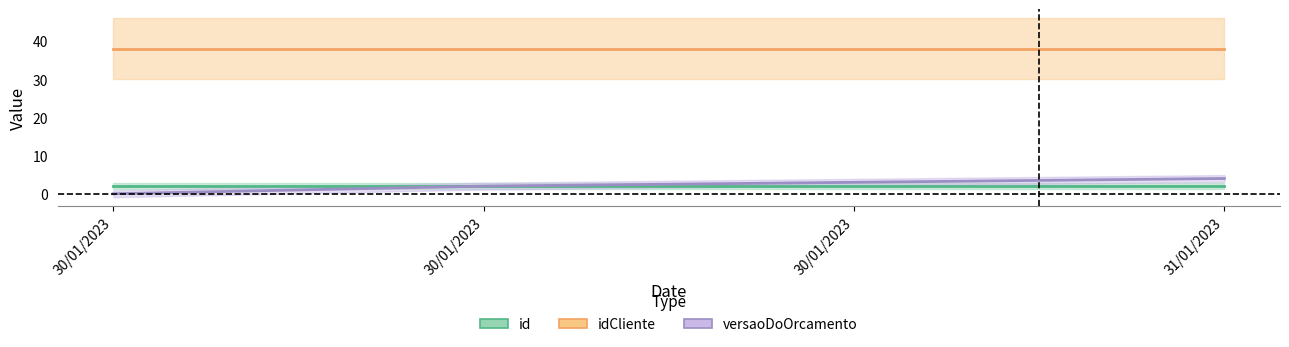

How many lines are shown in the chart?

3